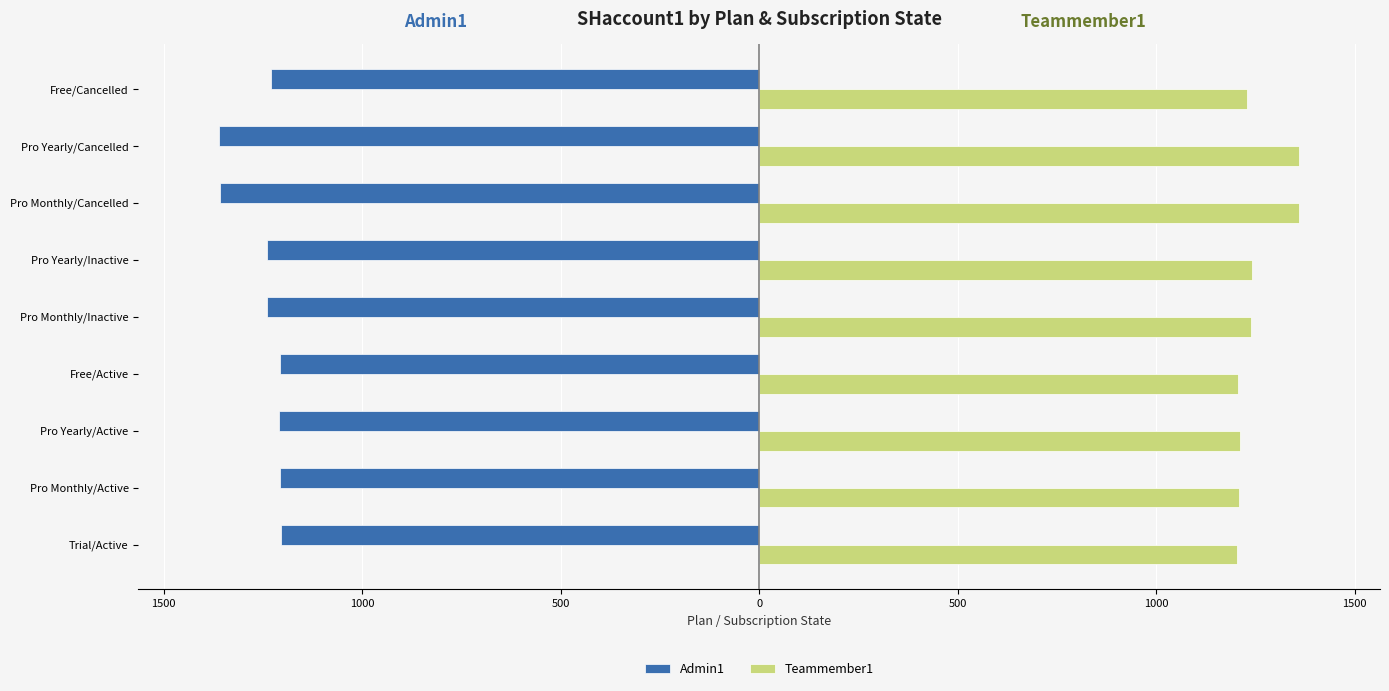

What is the sum of all Admin1 values?

-11259